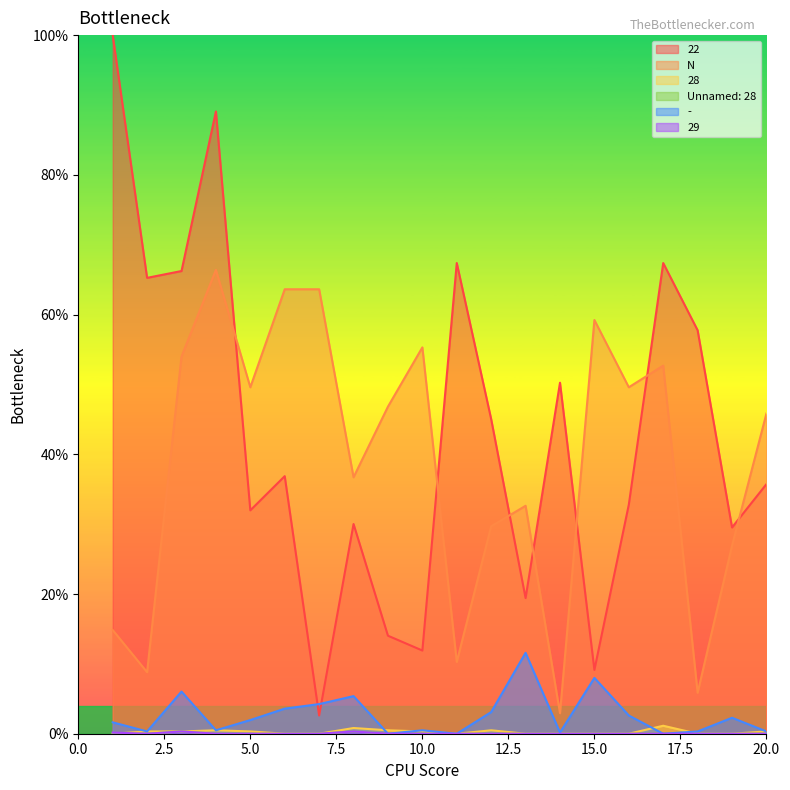

Reading left to right, extract all data points from this chart.

22: 1=100.0	2=65.3	3=66.2	4=89.1	5=32.0	6=36.9	7=2.6	8=30.0	9=14.0	10=11.9	11=67.4	12=45.0	13=19.4	14=50.2	15=9.1	16=32.8	17=67.4	18=57.7	19=29.5	20=35.7
N: 1=14.8	2=8.8	3=54.0	4=66.4	5=49.6	6=63.6	7=63.6	8=36.7	9=46.8	10=55.3	11=10.3	12=29.7	13=32.6	14=2.9	15=59.2	16=49.6	17=52.7	18=5.9	19=26.9	20=45.8
28: 1=0.0	2=0.3	3=0.3	4=0.5	5=0.3	6=0.0	7=0.0	8=0.8	9=0.5	10=0.3	11=0.0	12=0.5	13=0.0	14=0.0	15=0.0	16=0.0	17=1.1	18=0.0	19=0.0	20=0.3
Unnamed: 28: 1=0.0	2=0.0	3=0.3	4=0.0	5=0.0	6=0.0	7=0.0	8=0.3	9=0.0	10=0.0	11=0.0	12=0.0	13=0.0	14=0.0	15=0.0	16=0.0	17=0.0	18=0.0	19=0.0	20=0.0
-: 1=1.6	2=0.3	3=6.0	4=0.5	5=2.0	6=3.6	7=4.2	8=5.4	9=0.0	10=0.5	11=0.0	12=3.1	13=11.6	14=0.2	15=8.0	16=2.6	17=0.0	18=0.3	19=2.3	20=0.3
29: 1=0.2	2=0.0	3=0.3	4=0.0	5=0.0	6=0.0	7=0.0	8=0.3	9=0.0	10=0.0	11=0.0	12=0.0	13=0.0	14=0.0	15=0.0	16=0.0	17=0.0	18=0.0	19=0.0	20=0.0